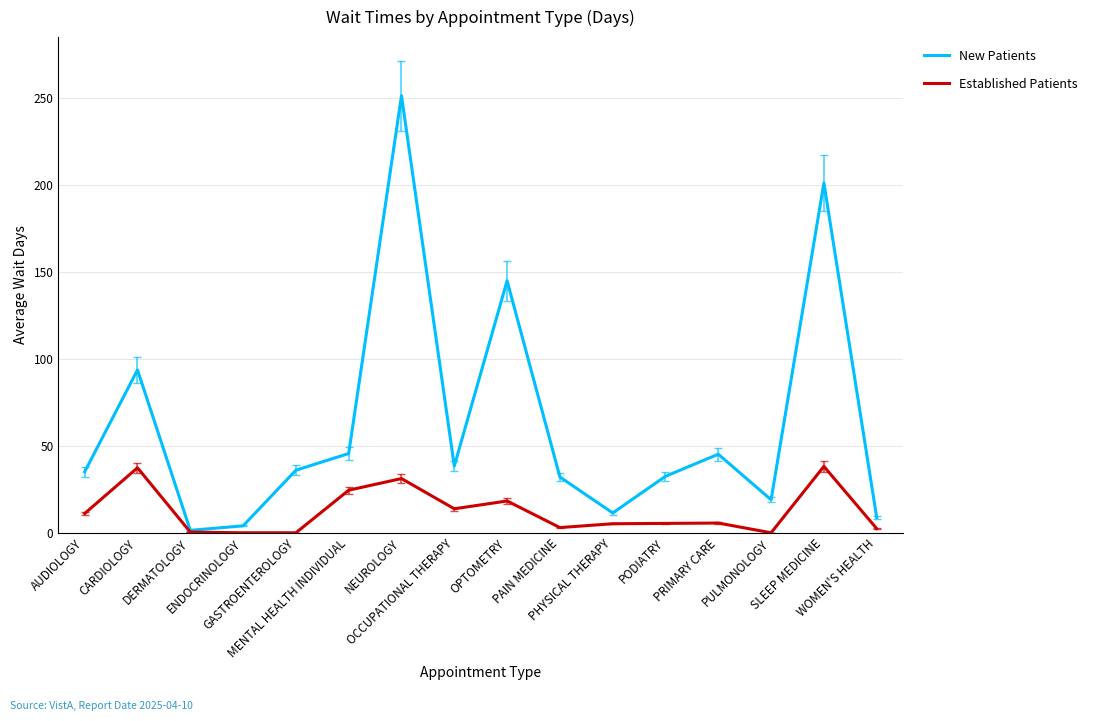

In Established Patients, how many points are higher than both neighbors (excluding endpoints)?

5